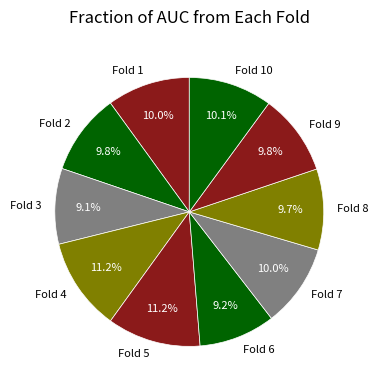

Do Fold 9 and Fold 1 together represent more than half of the pie?

No